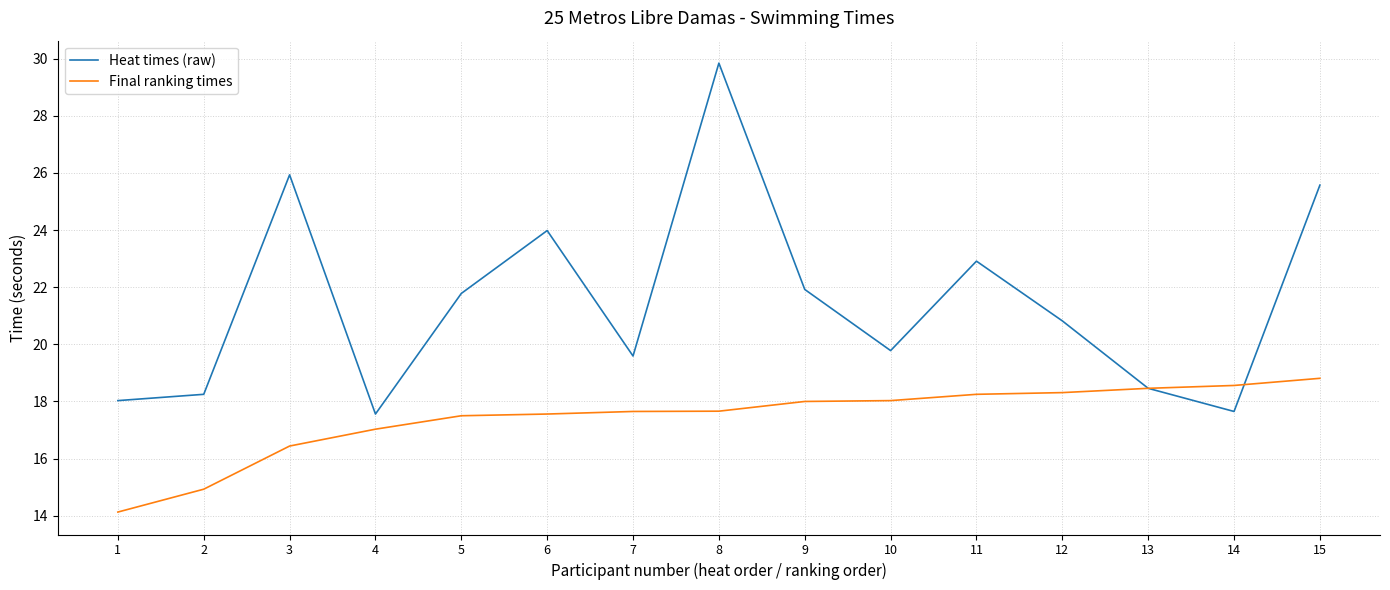

Rank the series by their maximum value, from highest to lowest.

Heat times (raw), Final ranking times